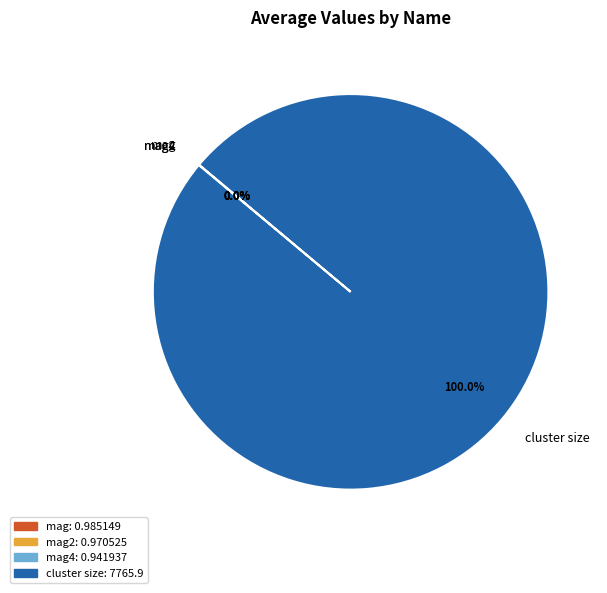

Which slice is the largest?

cluster size